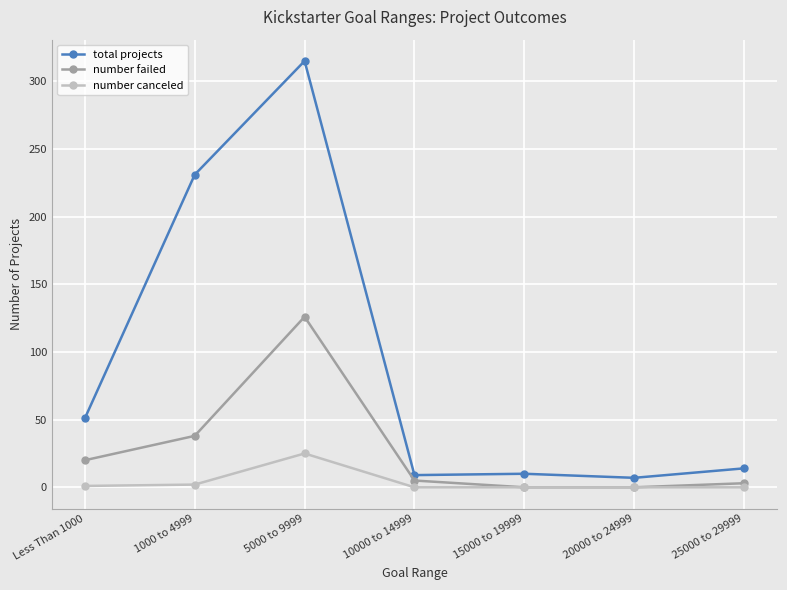

True or false: number canceled and total projects cross at least once.

False